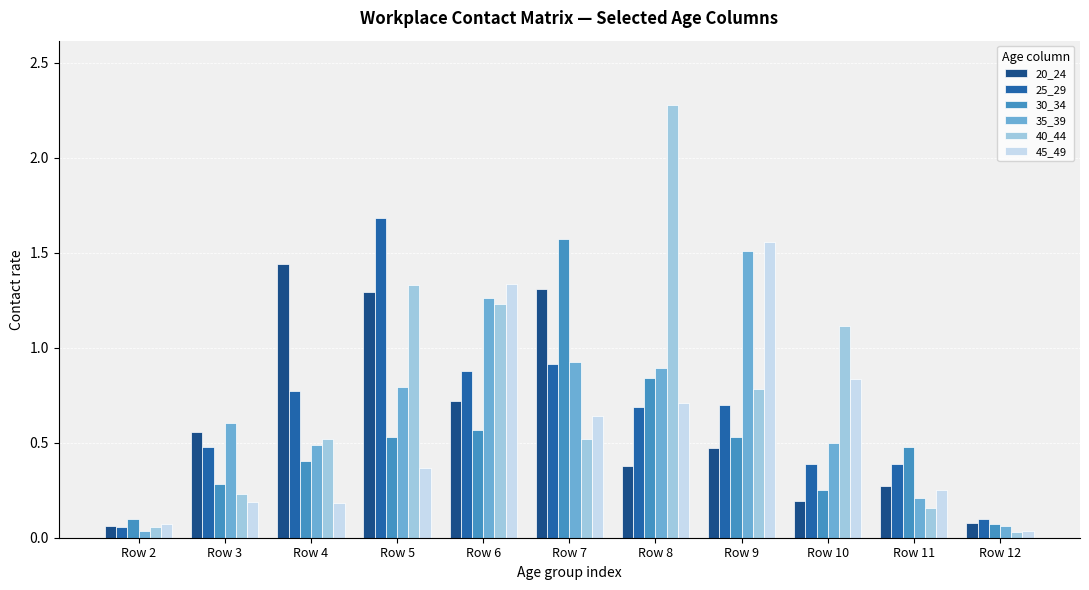

How many groups of bars are there?

11